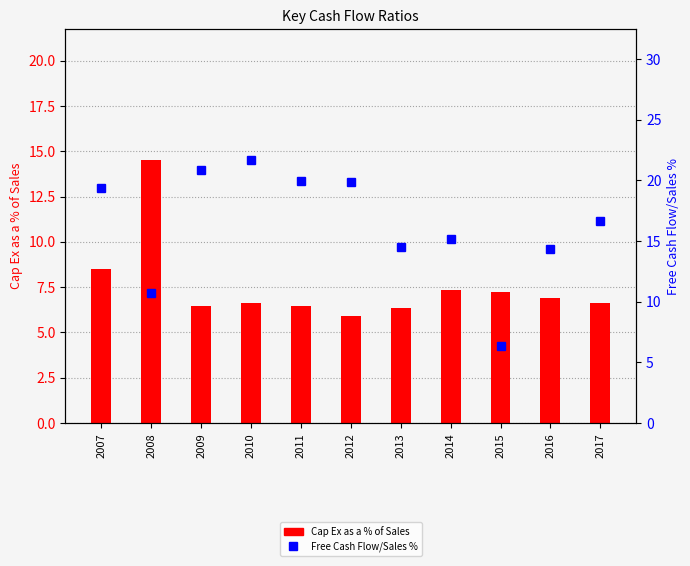

What is the minimum value shown in the chart?

5.9